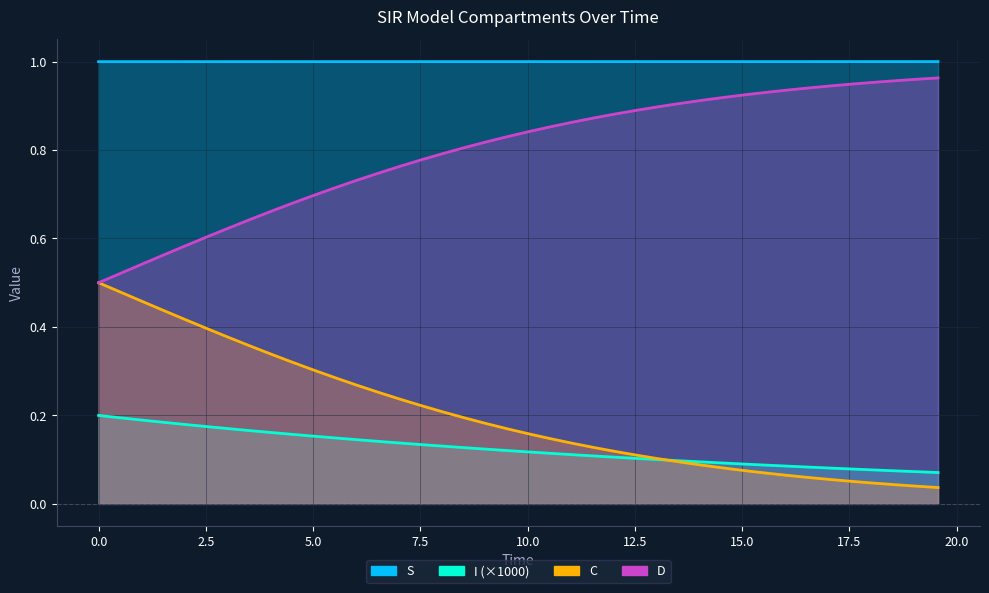

The value of C at 18 is 0.0. True or false?

False